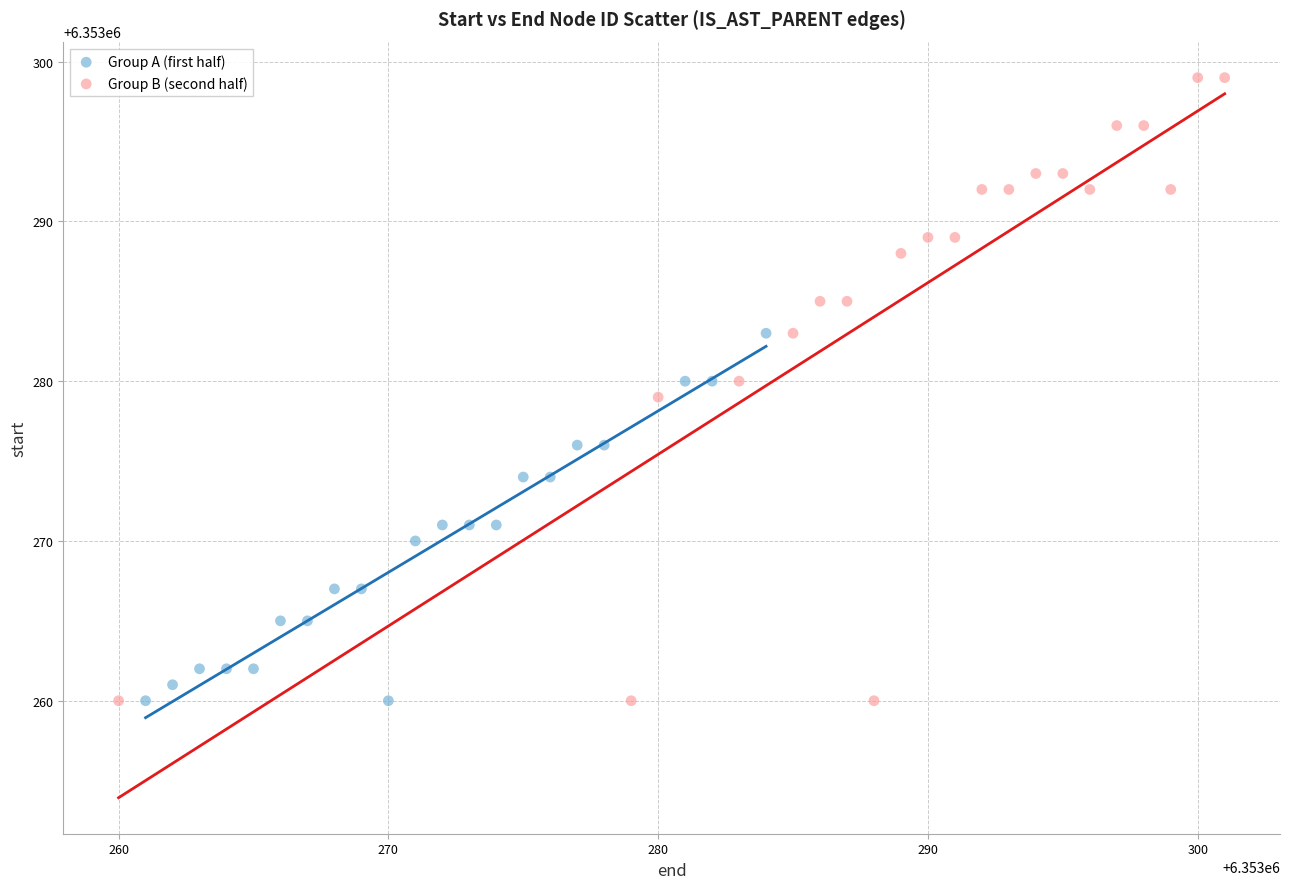

Which series has the widest spread of Y values?

Group B (second half)